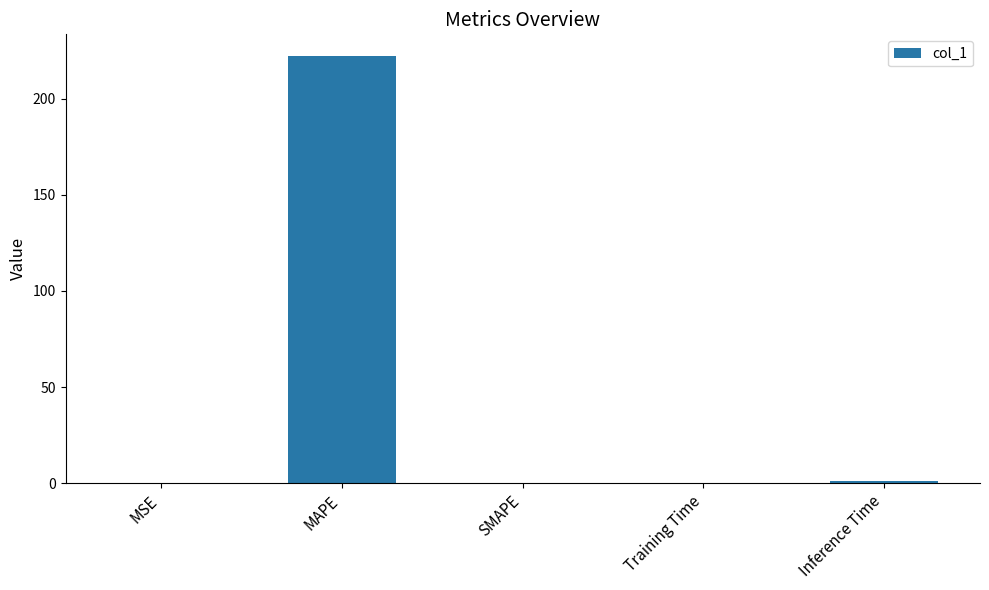

The value at MAPE is 222.3. True or false?

True